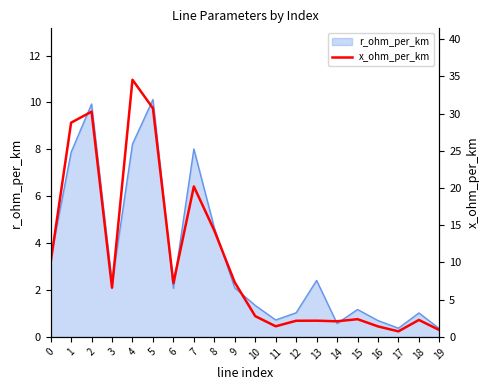

Which label corresponds to the largest value in the chart?

4